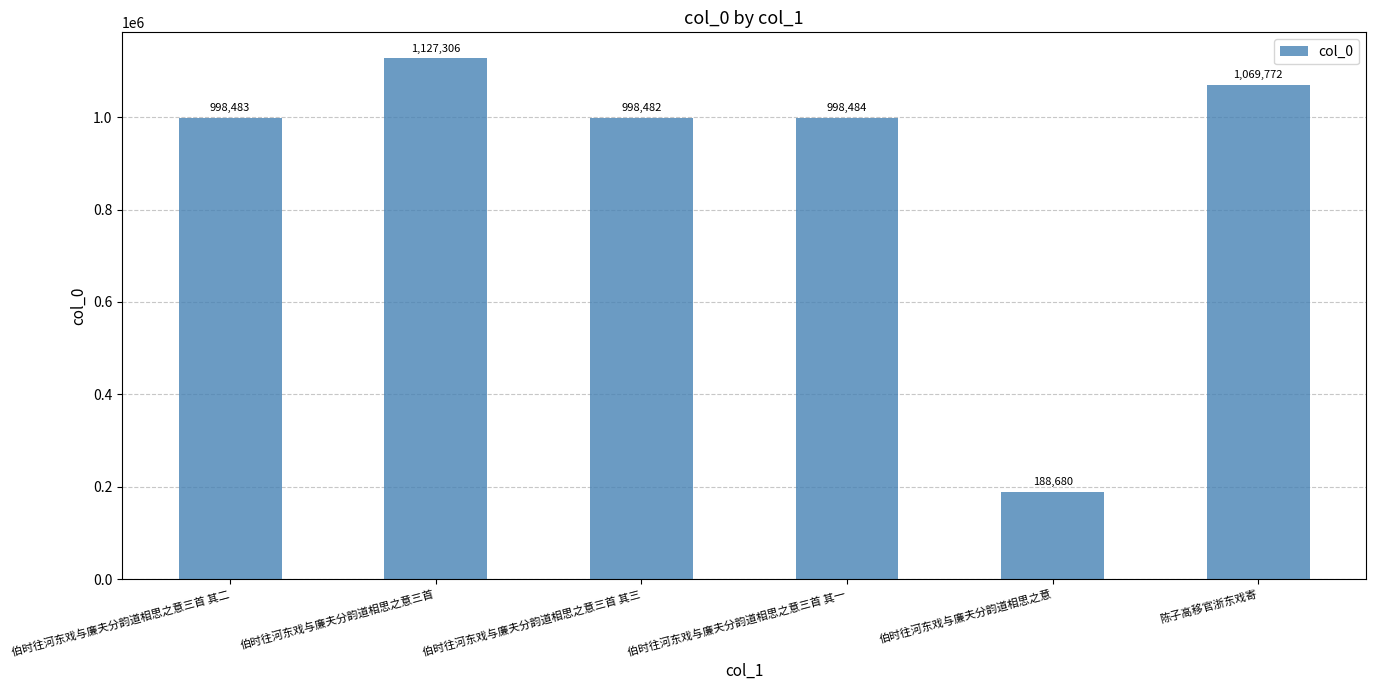

Count the number of data series in this chart.

1